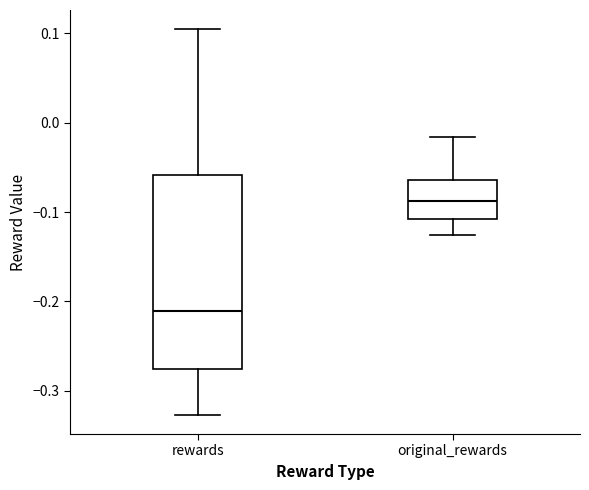

Comparing the boxes themselves (not the whiskers), which one is the tallest?

rewards